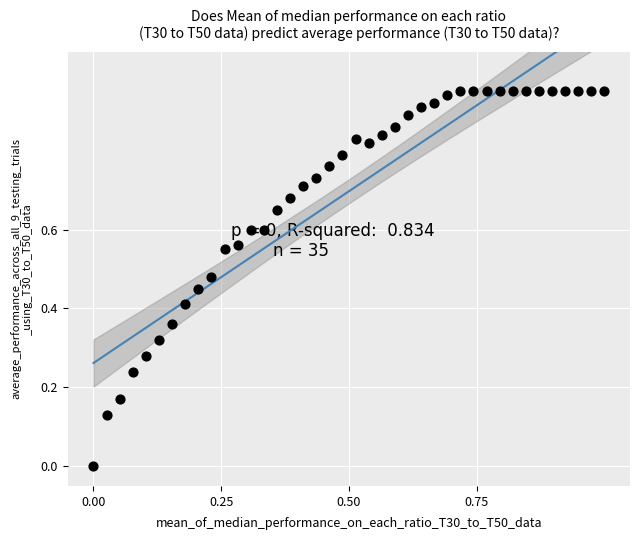

What is the range of X values (max minus min)?

1.0